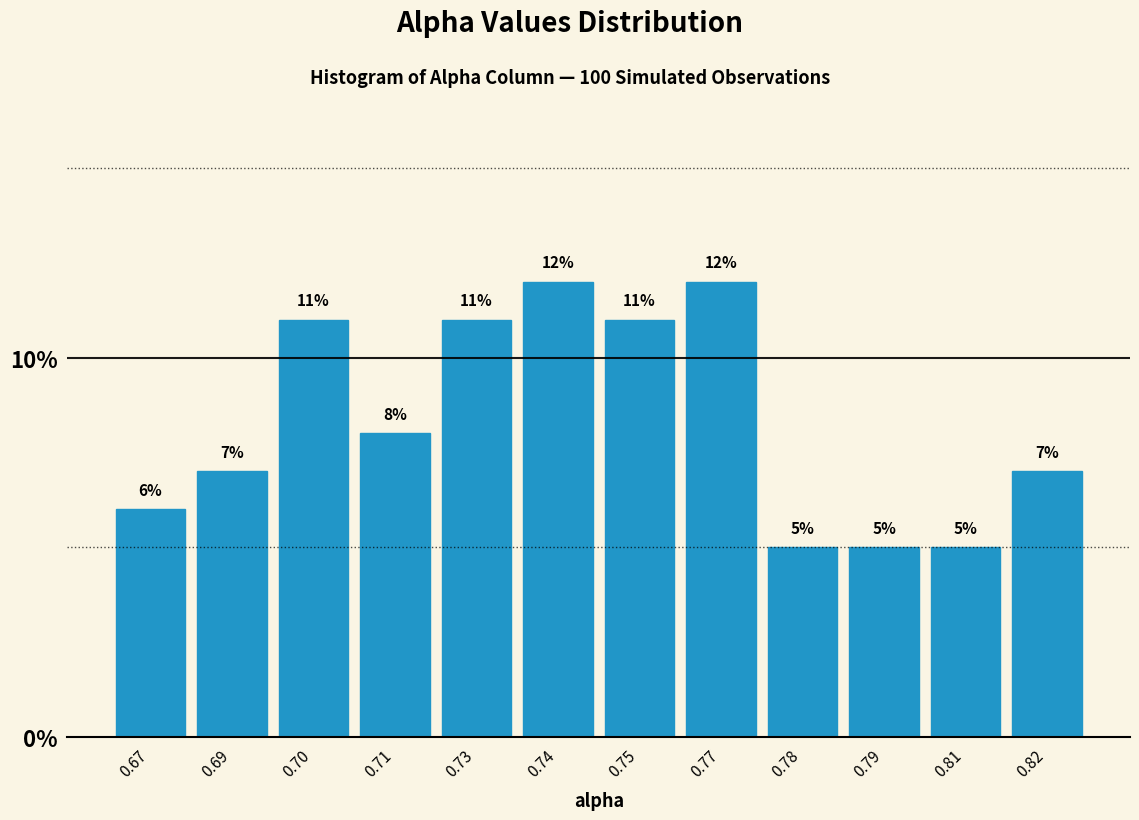

Reading left to right, list all the values displayed in this chart.

6.0	7.0	11.0	8.0	11.0	12.0	11.0	12.0	5.0	5.0	5.0	7.0